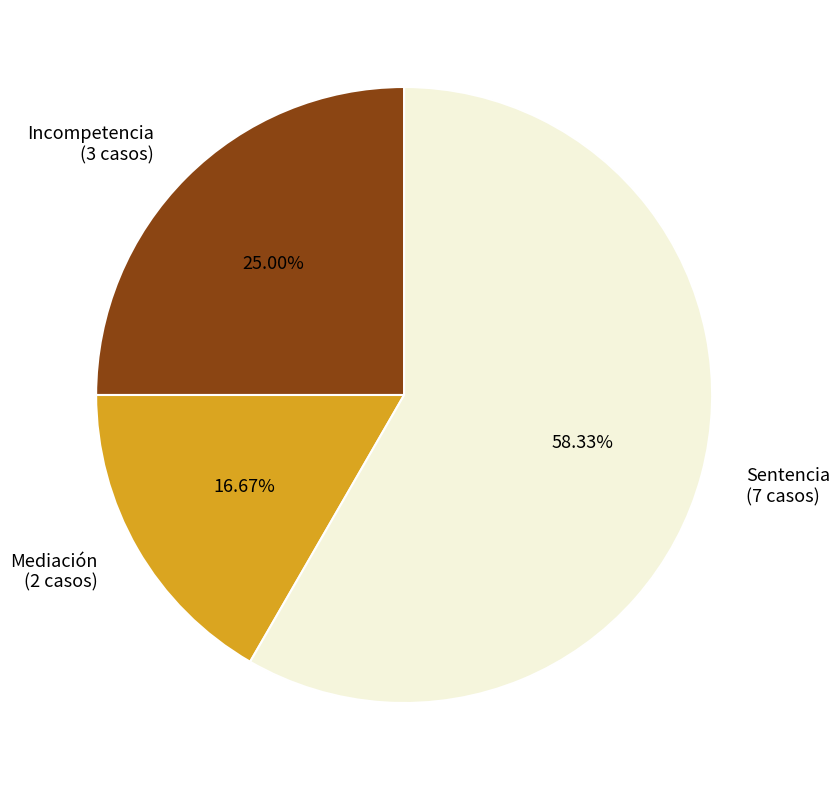

How much of the chart is everything except Sentencia?

41.7%